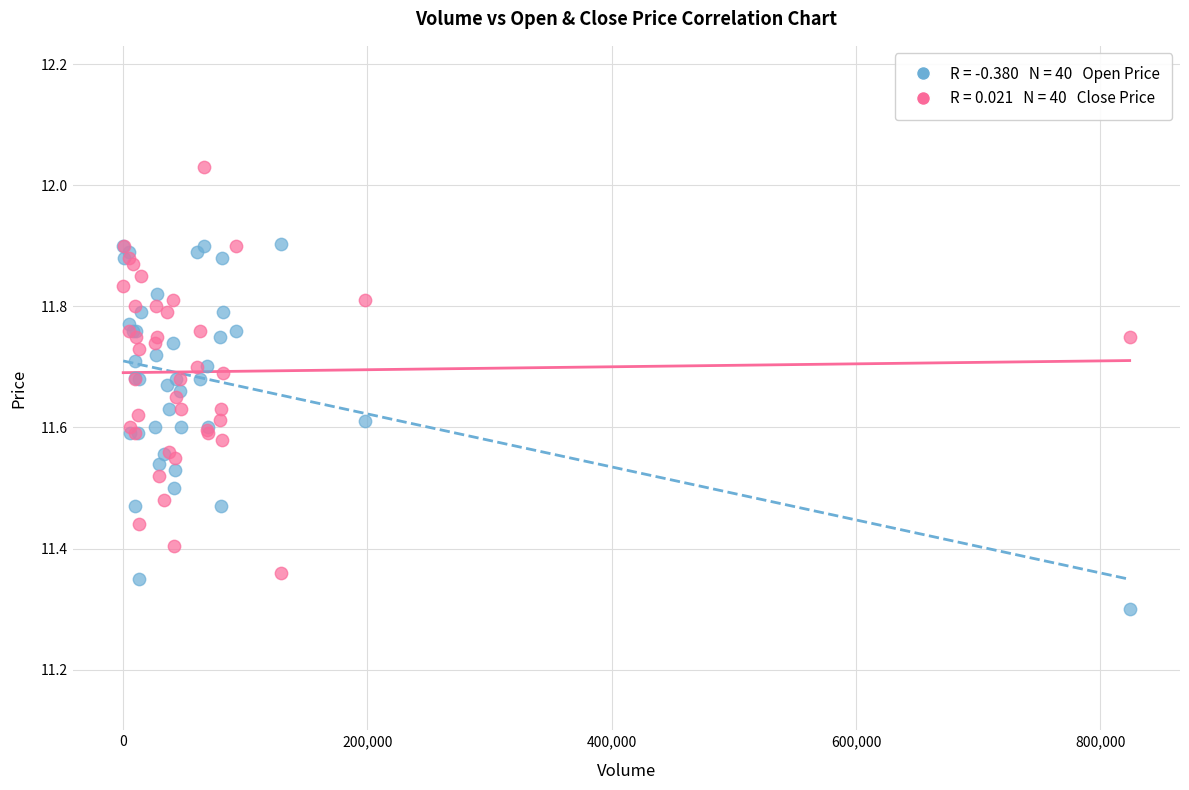

Across all series, what Y value is closest to 11?

11.3